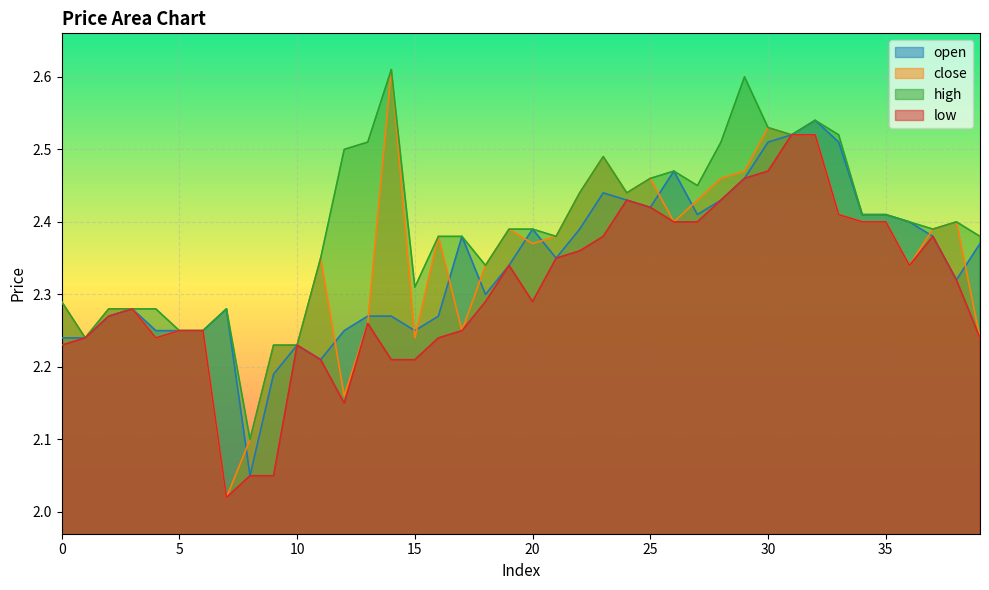

Reading left to right, extract all data points from this chart.

open: 0=2.2	1=2.2	2=2.3	3=2.3	4=2.2	5=2.2	6=2.2	7=2.3	8=2.0	9=2.2	10=2.2	11=2.2	12=2.2	13=2.3	14=2.3	15=2.2	16=2.3	17=2.4	18=2.3	19=2.3	20=2.4	21=2.4	22=2.4	23=2.4	24=2.4	25=2.4	26=2.5	27=2.4	28=2.4	29=2.5	30=2.5	31=2.5	32=2.5	33=2.5	34=2.4	35=2.4	36=2.4	37=2.4	38=2.3	39=2.4
close: 0=2.3	1=2.2	2=2.3	3=2.3	4=2.2	5=2.2	6=2.2	7=2.0	8=2.1	9=2.2	10=2.2	11=2.4	12=2.2	13=2.3	14=2.6	15=2.2	16=2.4	17=2.2	18=2.3	19=2.4	20=2.4	21=2.4	22=2.4	23=2.5	24=2.4	25=2.5	26=2.4	27=2.4	28=2.5	29=2.5	30=2.5	31=2.5	32=2.5	33=2.4	34=2.4	35=2.4	36=2.3	37=2.4	38=2.4	39=2.2
high: 0=2.3	1=2.2	2=2.3	3=2.3	4=2.3	5=2.2	6=2.2	7=2.3	8=2.1	9=2.2	10=2.2	11=2.4	12=2.5	13=2.5	14=2.6	15=2.3	16=2.4	17=2.4	18=2.3	19=2.4	20=2.4	21=2.4	22=2.4	23=2.5	24=2.4	25=2.5	26=2.5	27=2.5	28=2.5	29=2.6	30=2.5	31=2.5	32=2.5	33=2.5	34=2.4	35=2.4	36=2.4	37=2.4	38=2.4	39=2.4
low: 0=2.2	1=2.2	2=2.3	3=2.3	4=2.2	5=2.2	6=2.2	7=2.0	8=2.0	9=2.0	10=2.2	11=2.2	12=2.1	13=2.3	14=2.2	15=2.2	16=2.2	17=2.2	18=2.3	19=2.3	20=2.3	21=2.4	22=2.4	23=2.4	24=2.4	25=2.4	26=2.4	27=2.4	28=2.4	29=2.5	30=2.5	31=2.5	32=2.5	33=2.4	34=2.4	35=2.4	36=2.3	37=2.4	38=2.3	39=2.2